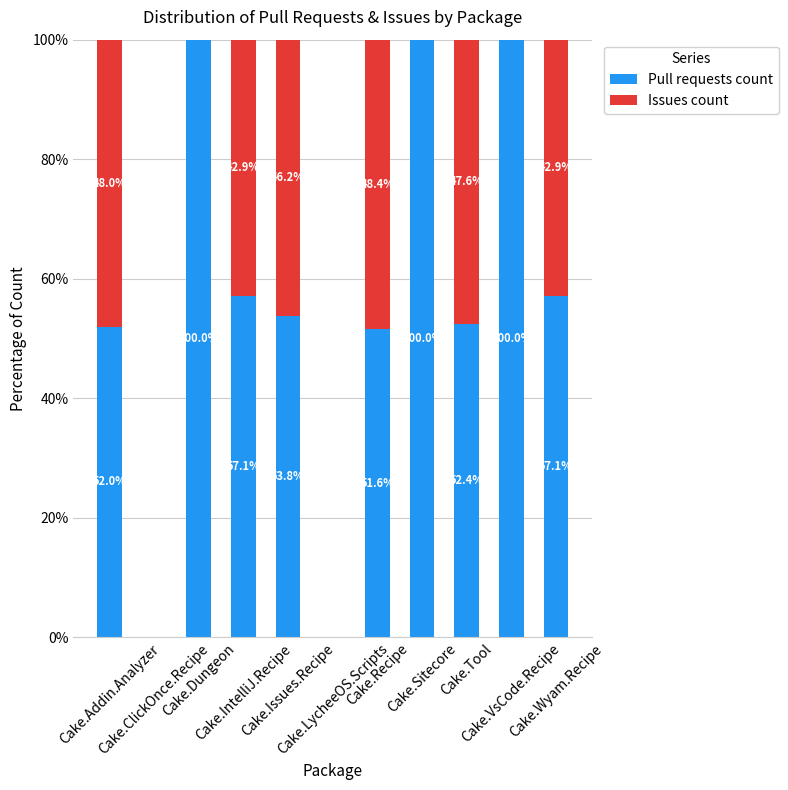

Count the number of data series in this chart.

2